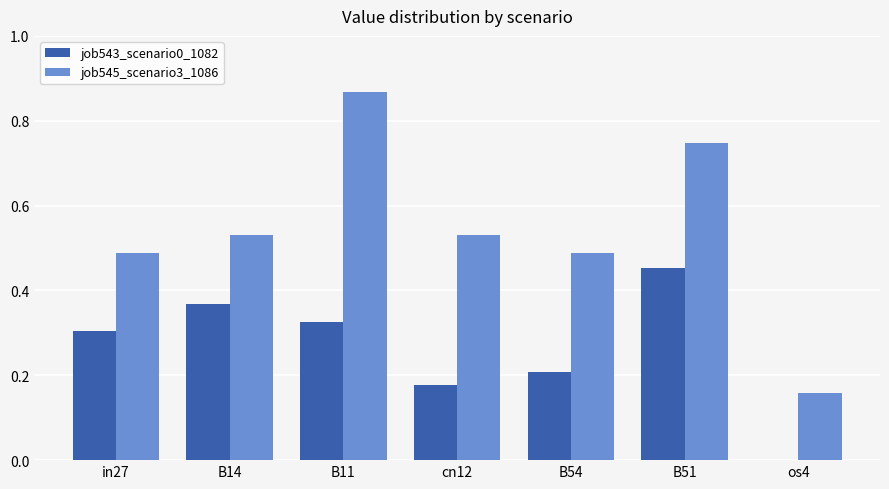

True or false: job543_scenario0_1082 has a value of 0.1 at B11.

False